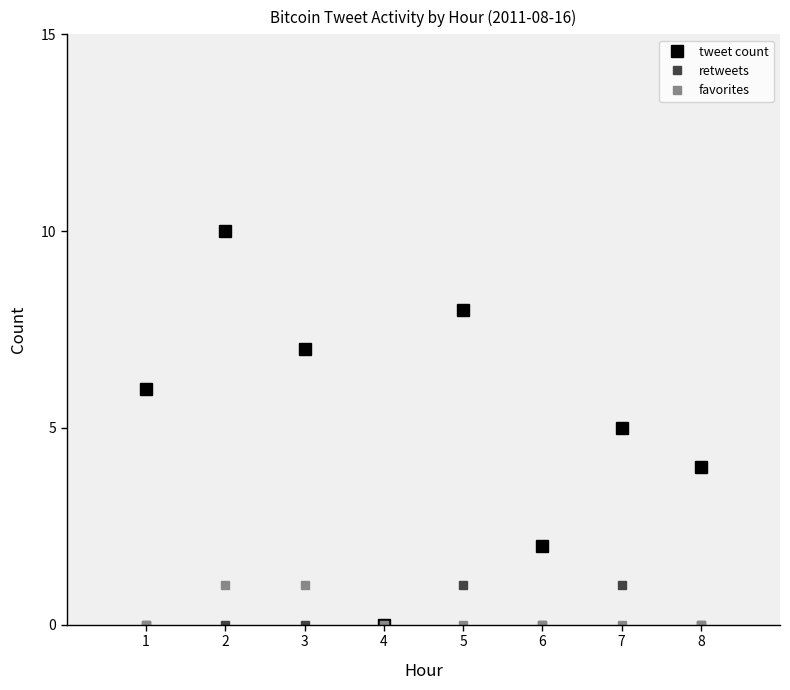

What is the approximate value of favorites at 3?

1